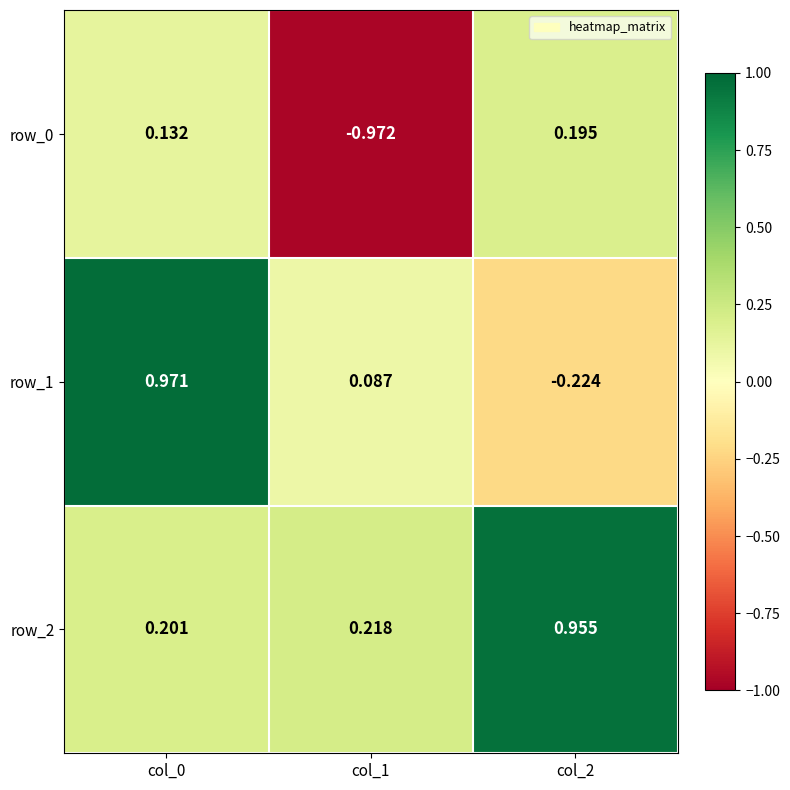

Is the value of row_1 at col_0 greater than the value of row_2 at col_1?

Yes